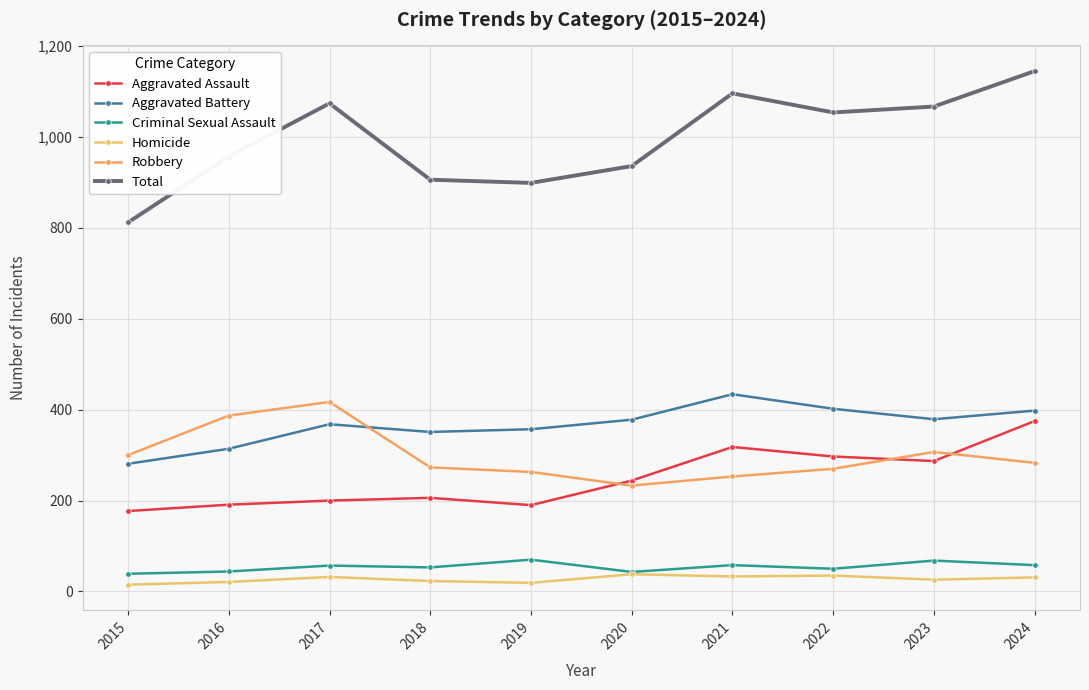

Reading right to left, list all the values displayed in this chart.

Aggravated Assault: 375	287	297	318	244	190	206	200	191	177
Aggravated Battery: 398	379	402	434	378	357	351	368	314	281
Criminal Sexual Assault: 58	68	50	58	43	70	53	57	44	39
Homicide: 31	26	35	33	38	19	23	32	21	15
Robbery: 283	307	270	253	233	263	273	417	387	300
Total: 1145	1067	1054	1096	936	899	906	1074	957	812